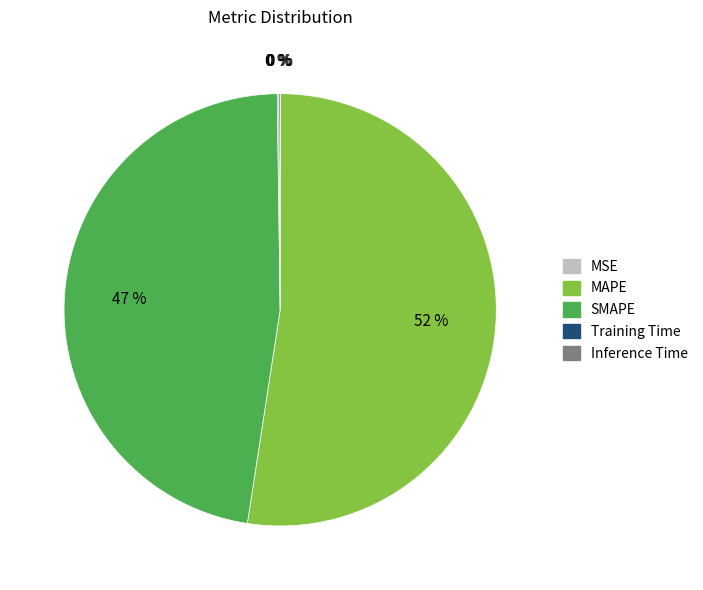

The SMAPE slice represents 56% of the pie. True or false?

False